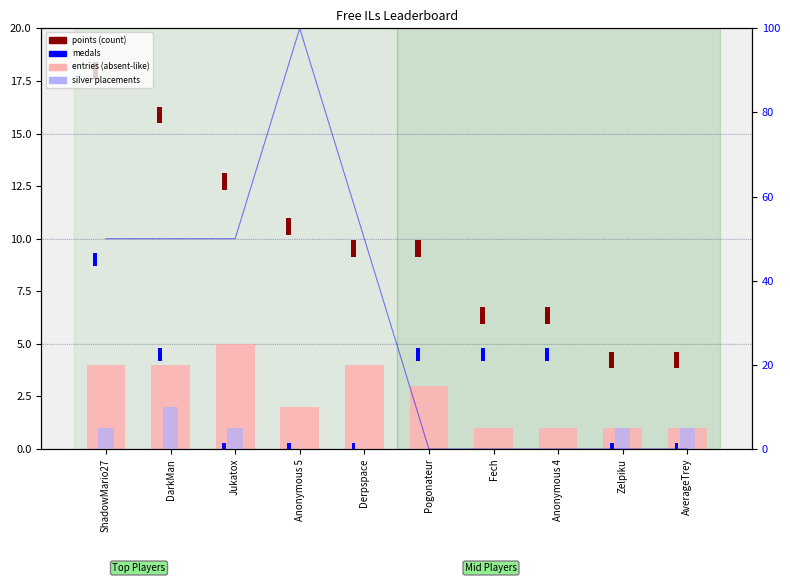

What is the spread (max minus min) of values at Anonymous 5?

2.0